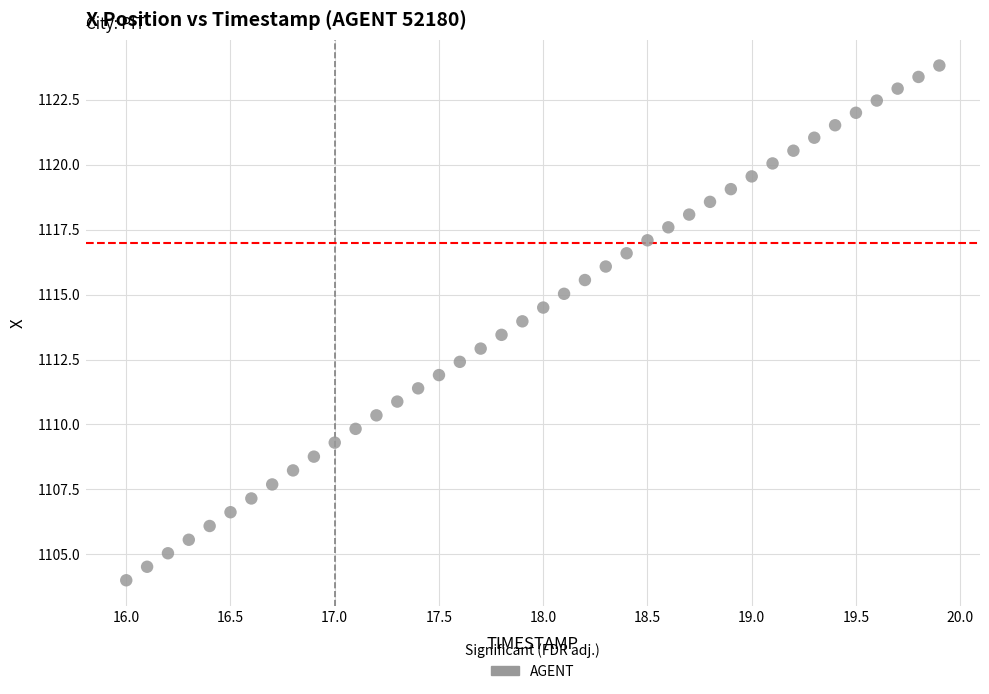

What is the range of X values (max minus min)?

3.9